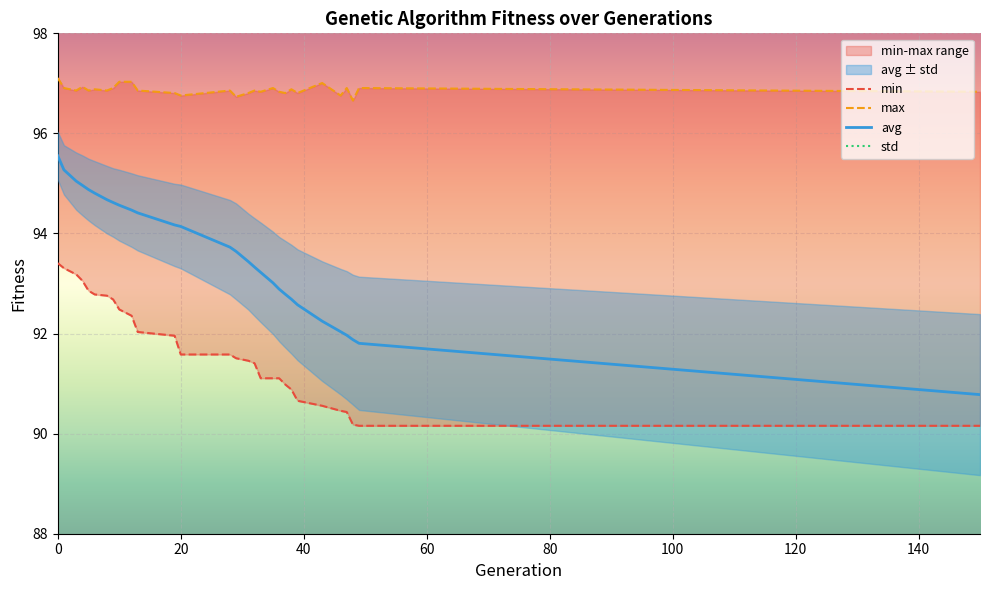

What is the sum of the max values at 6 and 37?

193.7